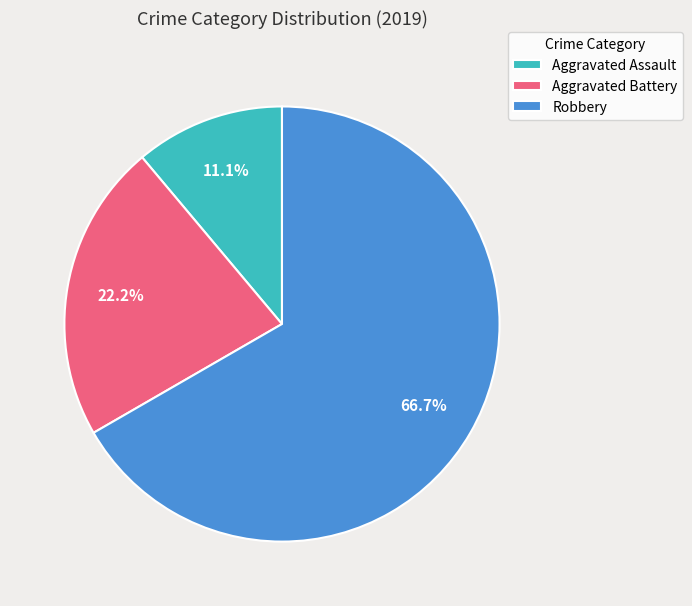

Between Aggravated Battery and Robbery, which is larger?

Robbery